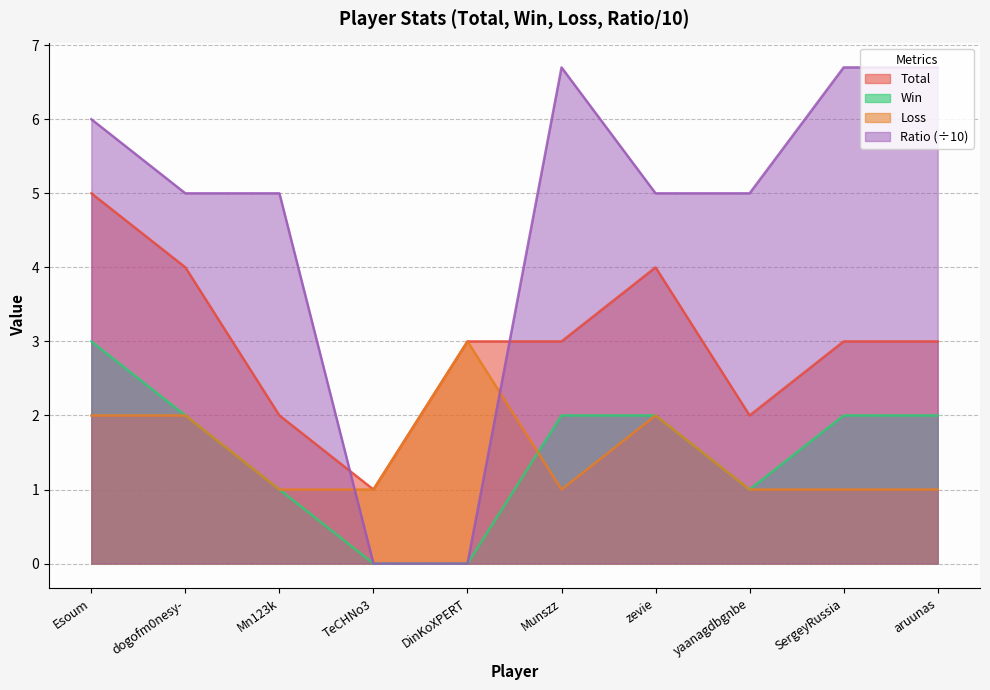

Reading left to right, what are all the values shown in this chart?

Total: Esoum=5.0	dogofm0nesy-=4.0	Mn123k=2.0	TeCHNo3=1.0	DinKoXPERT=3.0	Munszz=3.0	zevie=4.0	yaanagdbgnbe=2.0	SergeyRussia=3.0	aruunas=3.0
Win: Esoum=3.0	dogofm0nesy-=2.0	Mn123k=1.0	TeCHNo3=0.0	DinKoXPERT=0.0	Munszz=2.0	zevie=2.0	yaanagdbgnbe=1.0	SergeyRussia=2.0	aruunas=2.0
Loss: Esoum=2.0	dogofm0nesy-=2.0	Mn123k=1.0	TeCHNo3=1.0	DinKoXPERT=3.0	Munszz=1.0	zevie=2.0	yaanagdbgnbe=1.0	SergeyRussia=1.0	aruunas=1.0
Ratio: Esoum=6.0	dogofm0nesy-=5.0	Mn123k=5.0	TeCHNo3=0.0	DinKoXPERT=0.0	Munszz=6.7	zevie=5.0	yaanagdbgnbe=5.0	SergeyRussia=6.7	aruunas=6.7